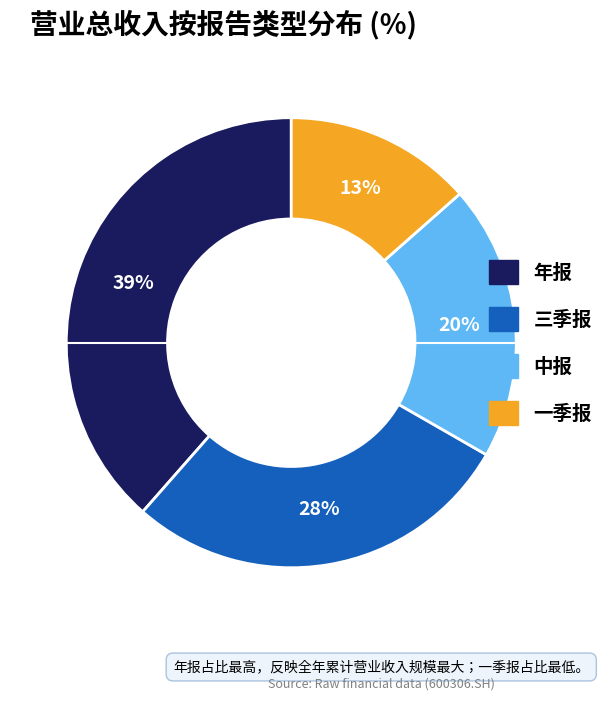

Rank the categories by value from lowest to highest.

一季报, 中报, 三季报, 年报